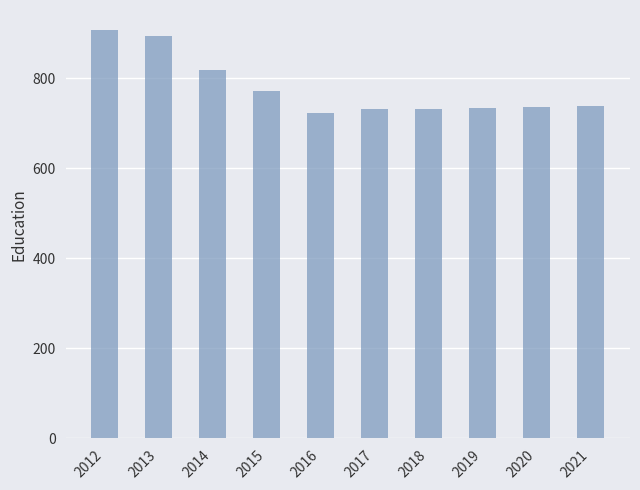

How many data points does each series have?

10